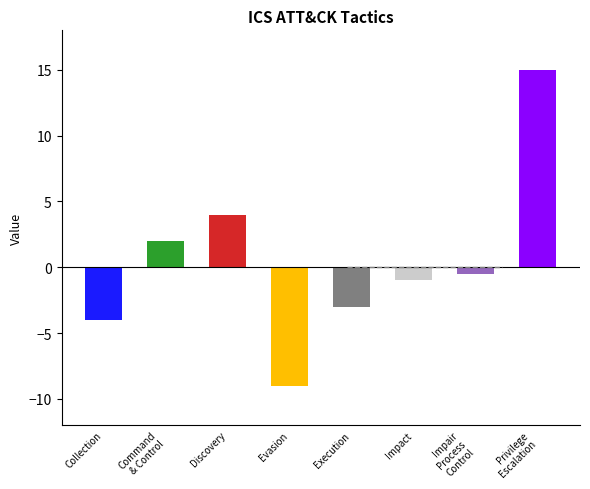

Which category has the lowest value across all series?

Evasion